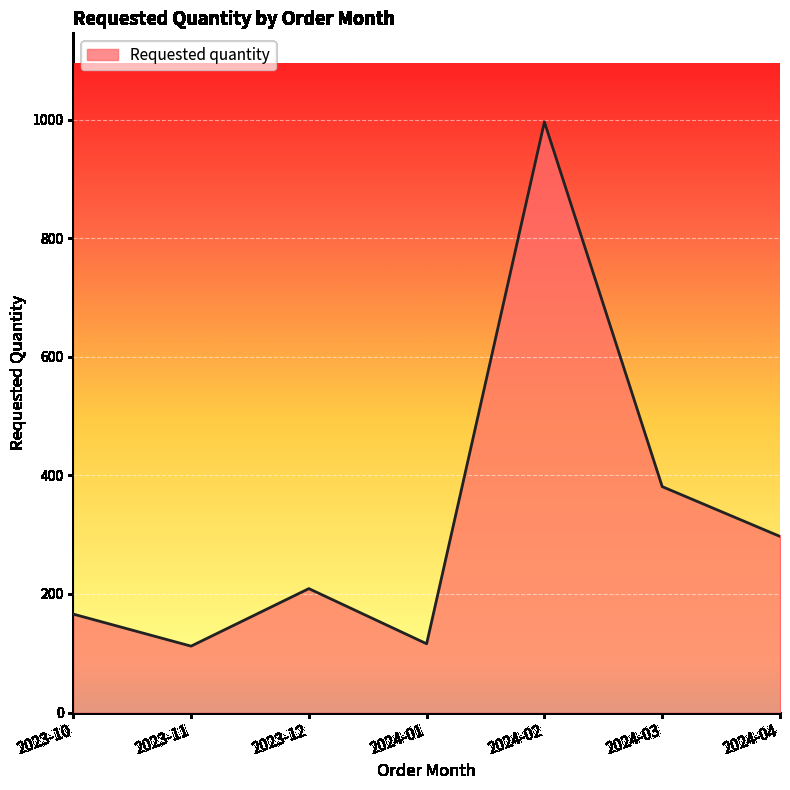

Between 2024-01 and 2023-12, which is larger?

2023-12